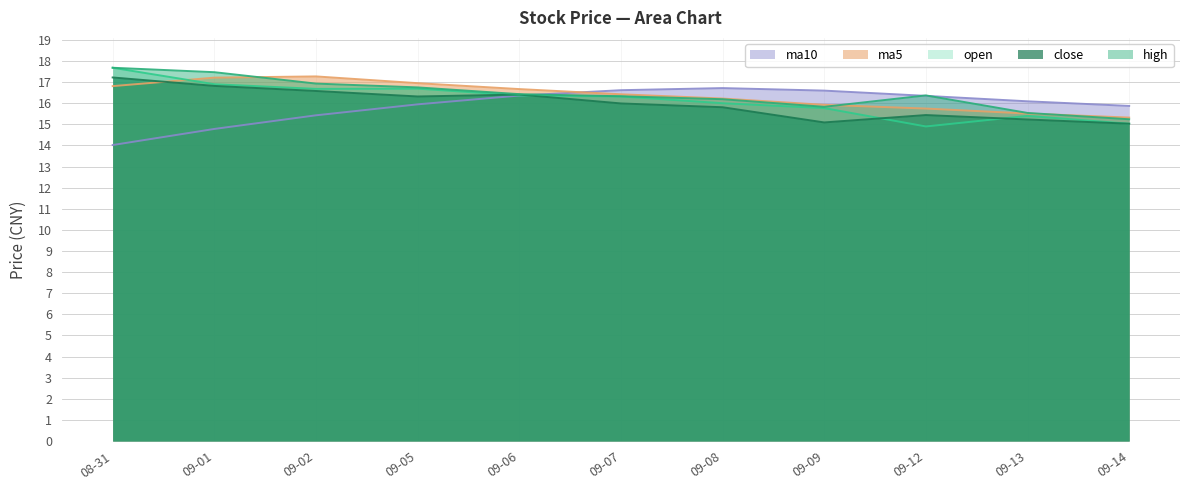

What is the average value of the close series?

16.0